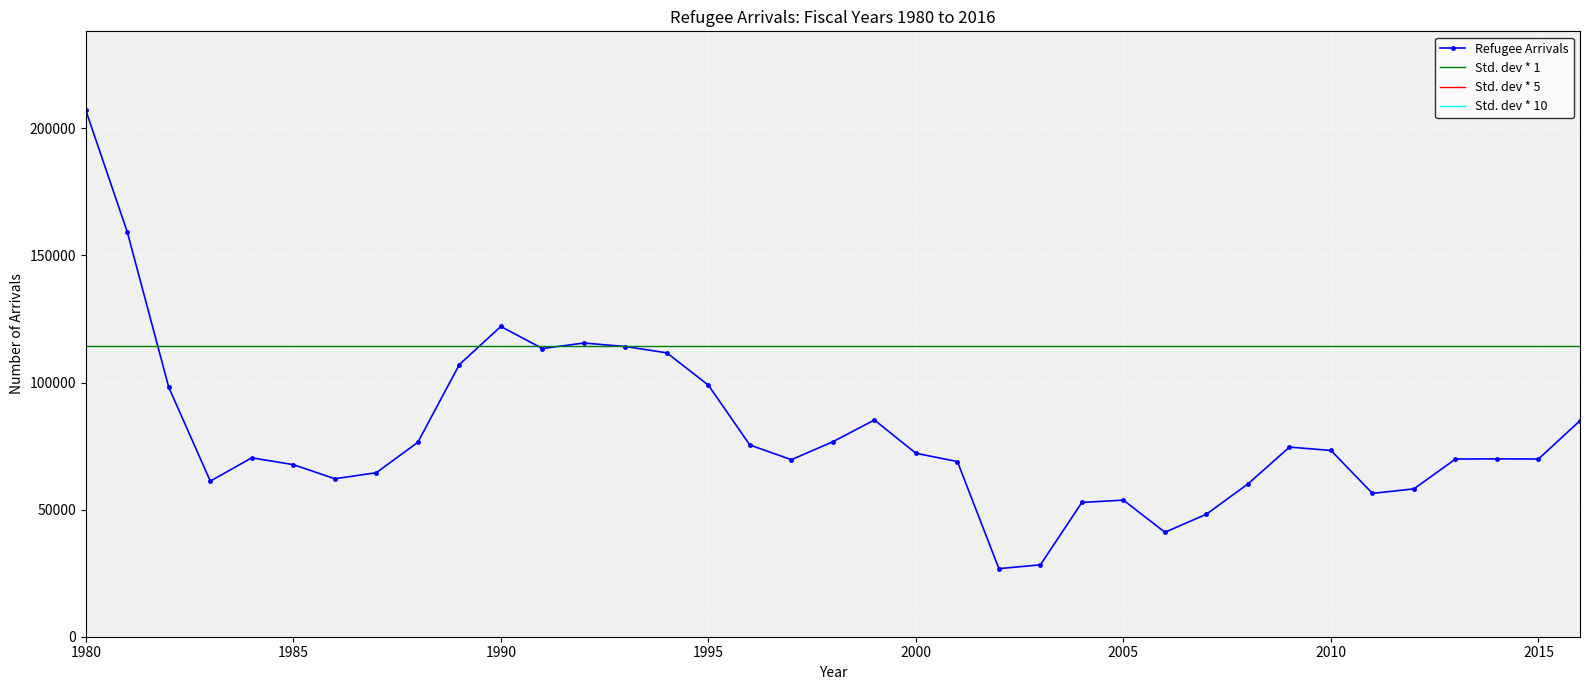

List the labels in order of value, smallest first.

2002, 2003, 2006, 2007, 2004, 2005, 2011, 2012, 2008, 1983, 1986, 1987, 1985, 2001, 1997, 2013, 2015, 2014, 1984, 2000, 2010, 2009, 1996, 1988, 1998, 2016, 1999, 1982, 1995, 1989, 1994, 1991, 1993, 1992, 1990, 1981, 1980